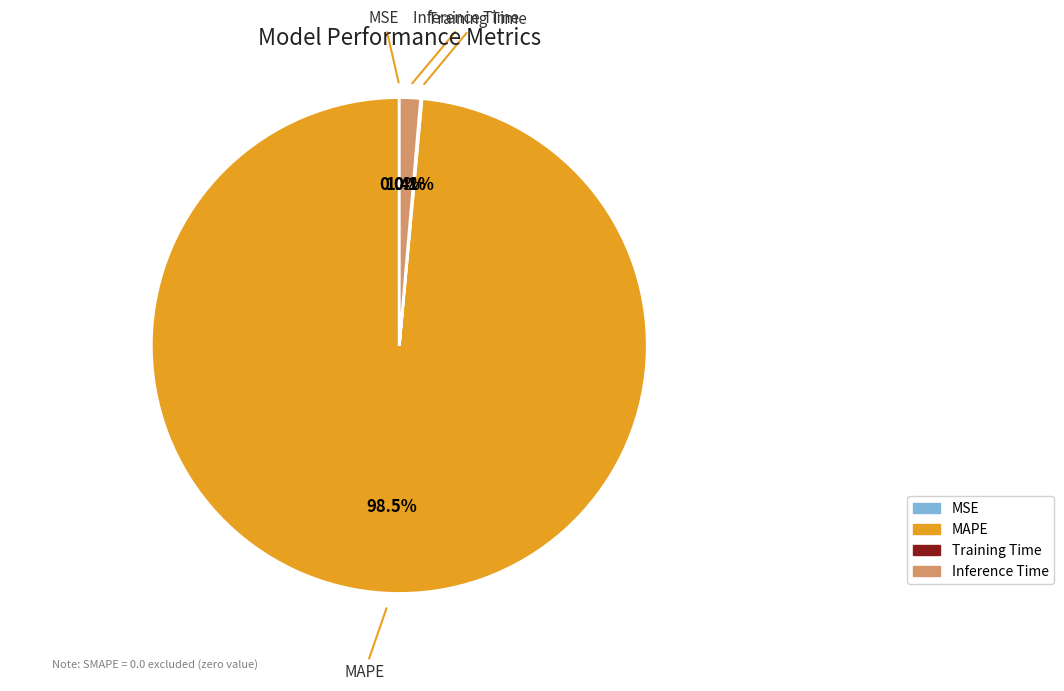

Does any single category account for the majority?

Yes